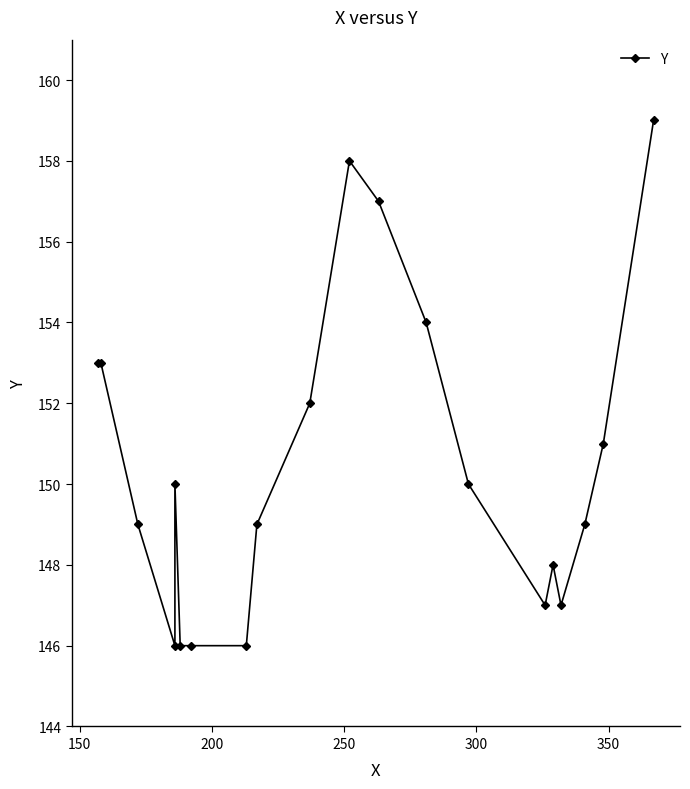

What is the sum of all values?

3010